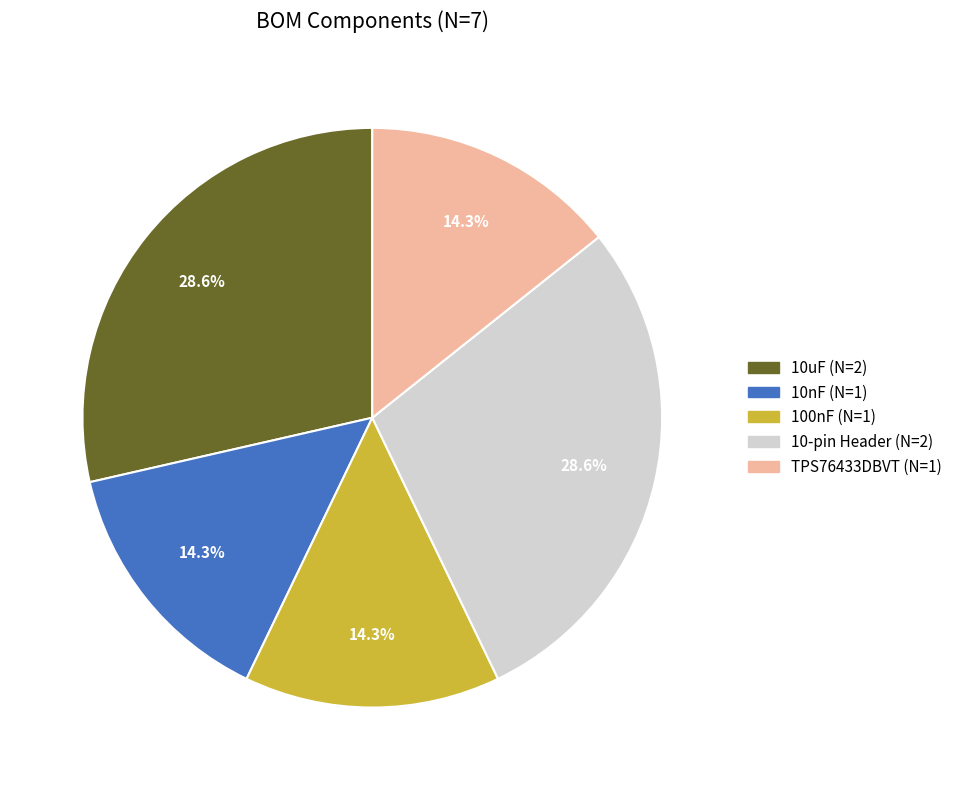

Does any single category account for the majority?

No